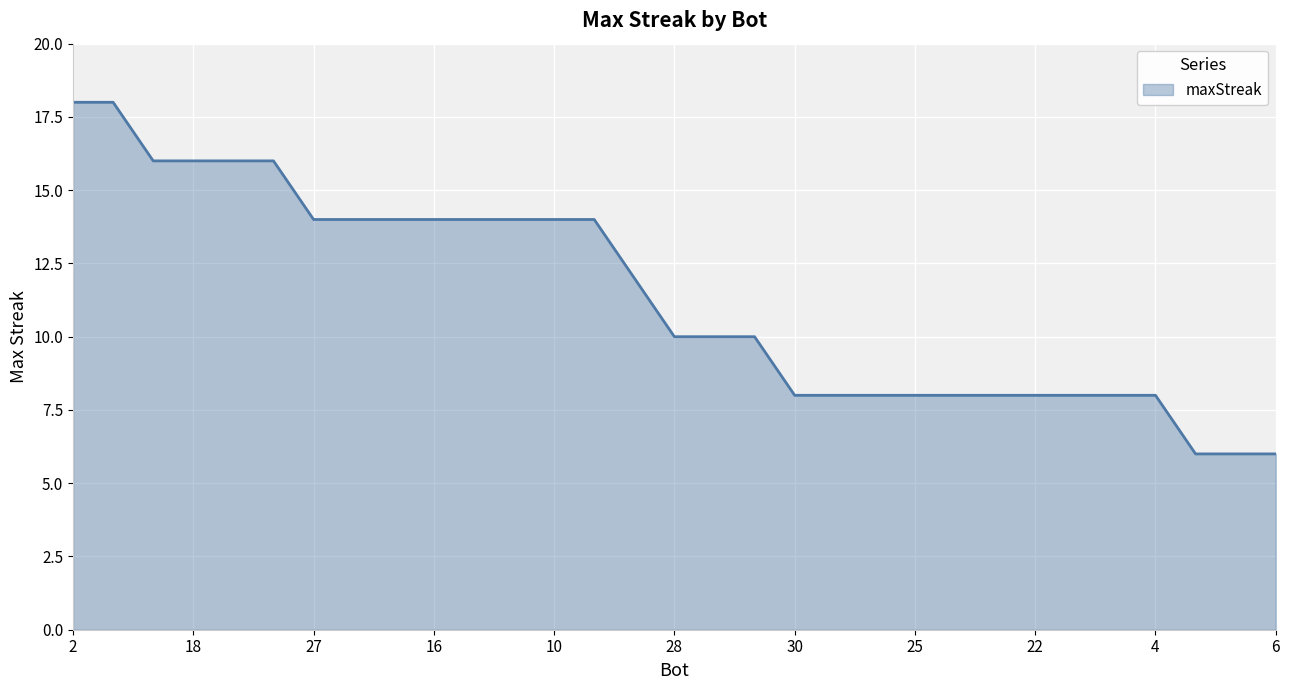

What is the smallest value displayed?

6